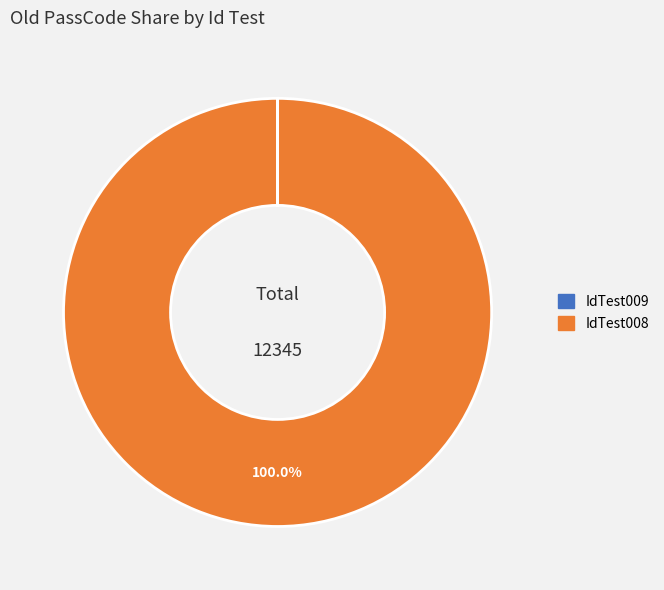

Does IdTest008 account for over 50% of the chart?

Yes